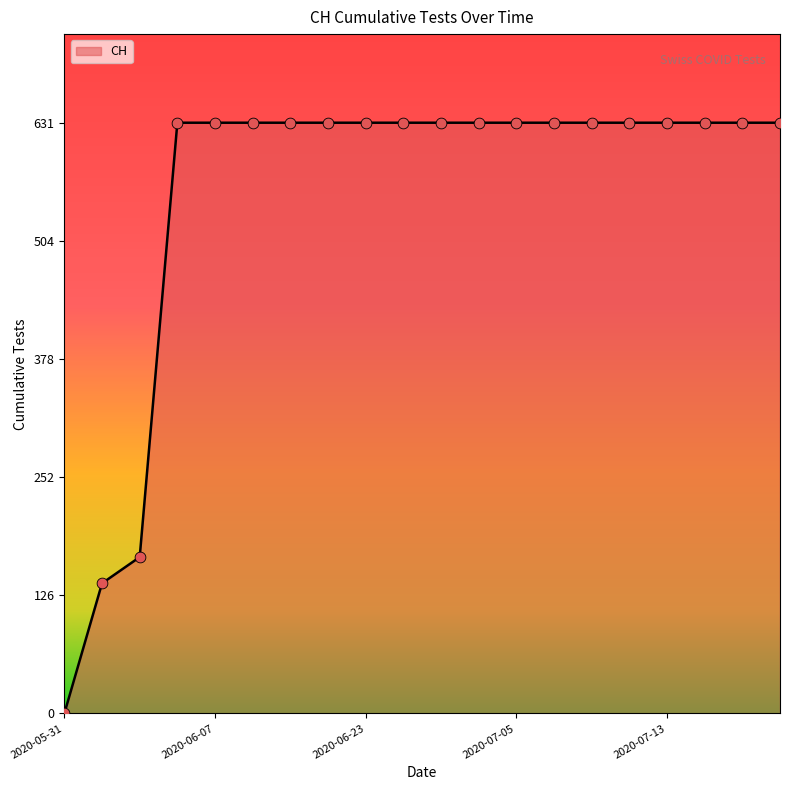

What is the difference between the maximum and minimum values?

631